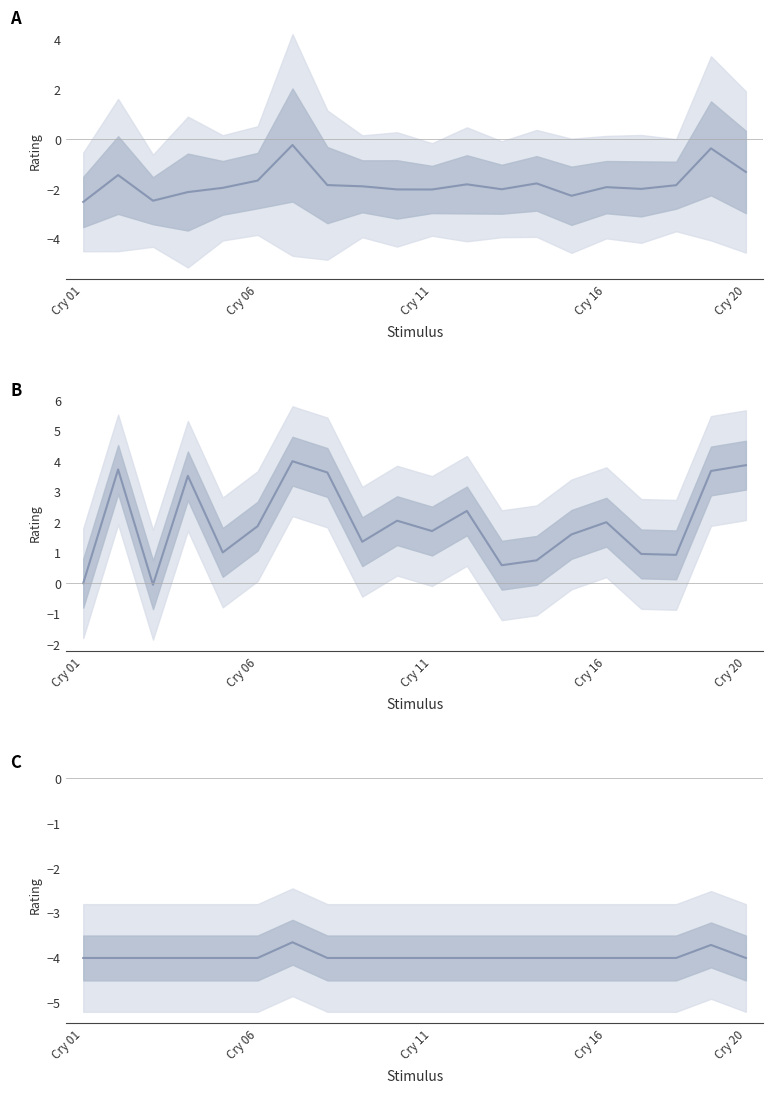

Which series has the largest total across all categories?

Mean (B)